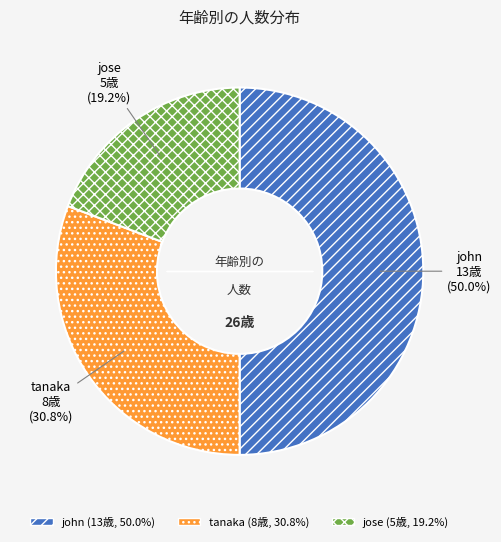

True or false: tanaka accounts for 23% of the total.

False